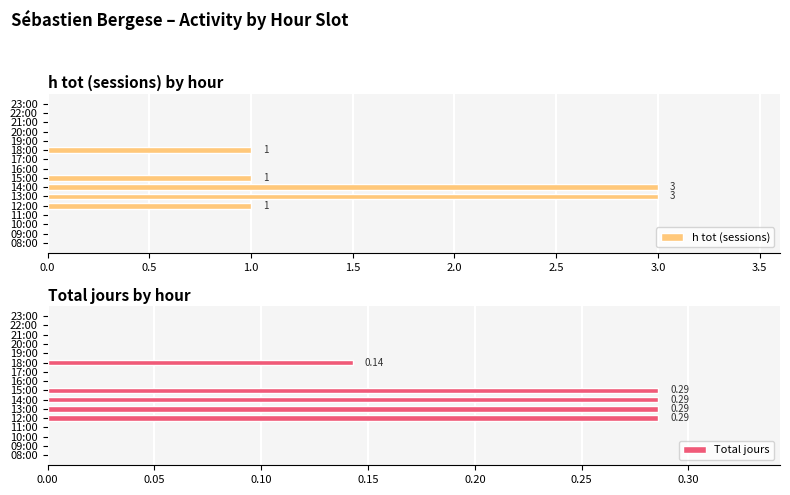

True or false: h tot (sessions) has a value of 1 at 12:00.

True